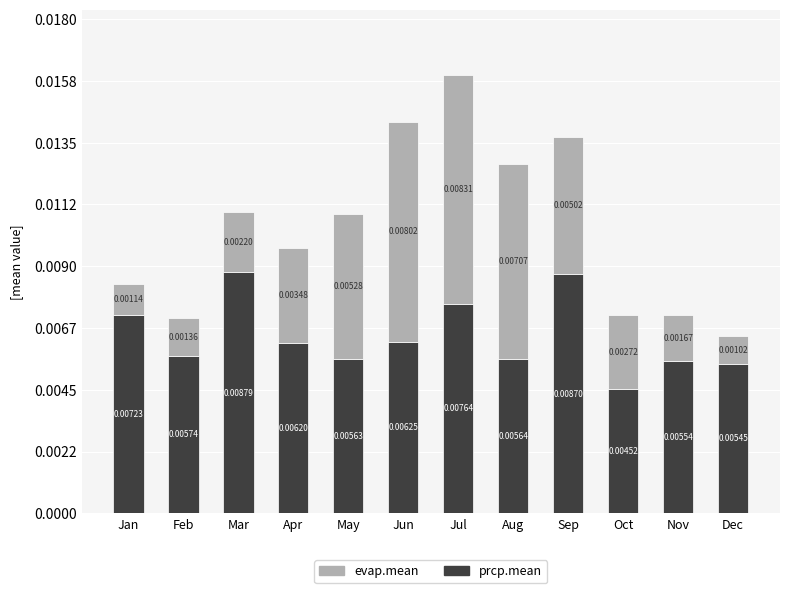

At which label does prcp.mean reach its peak?

Mar